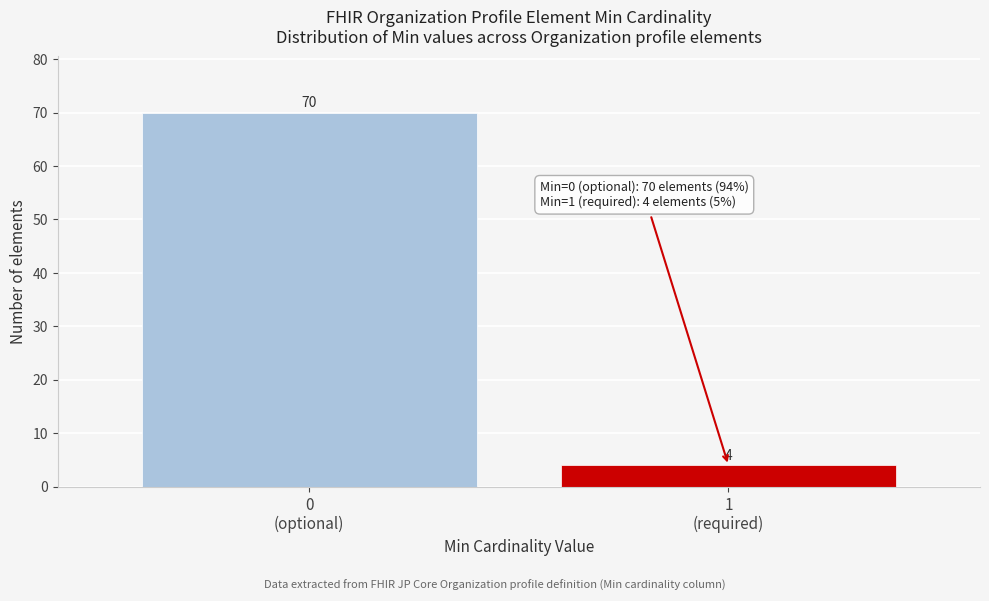

Reading left to right, list all the values displayed in this chart.

70	4